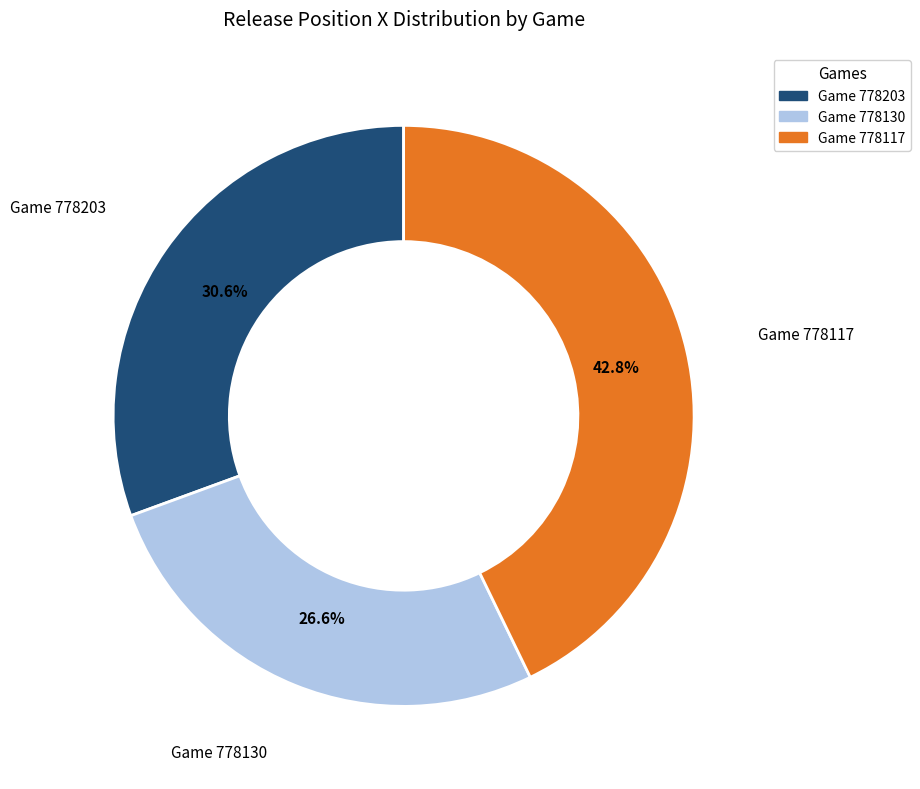

Rank the categories by value from highest to lowest.

Game 778117, Game 778203, Game 778130